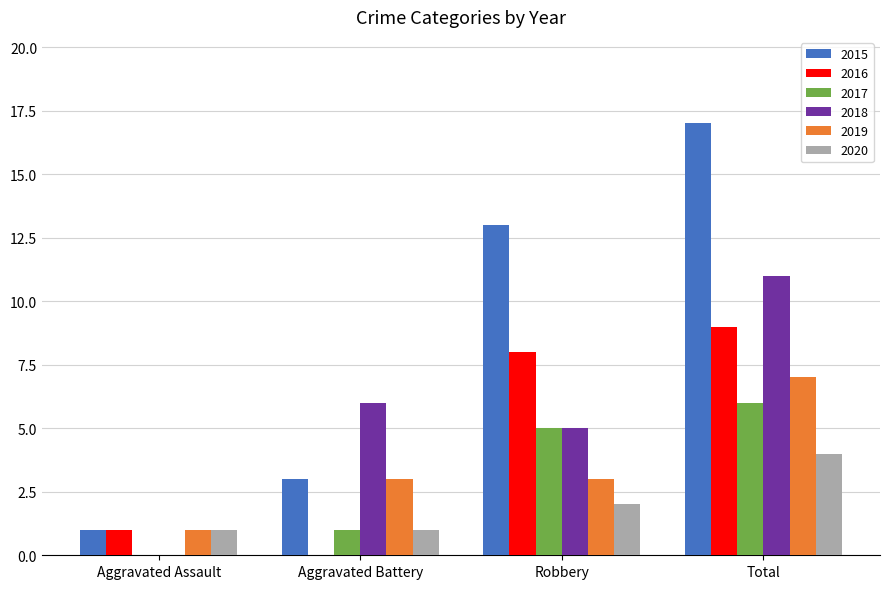

Read the 2018 value at Aggravated Battery.

6